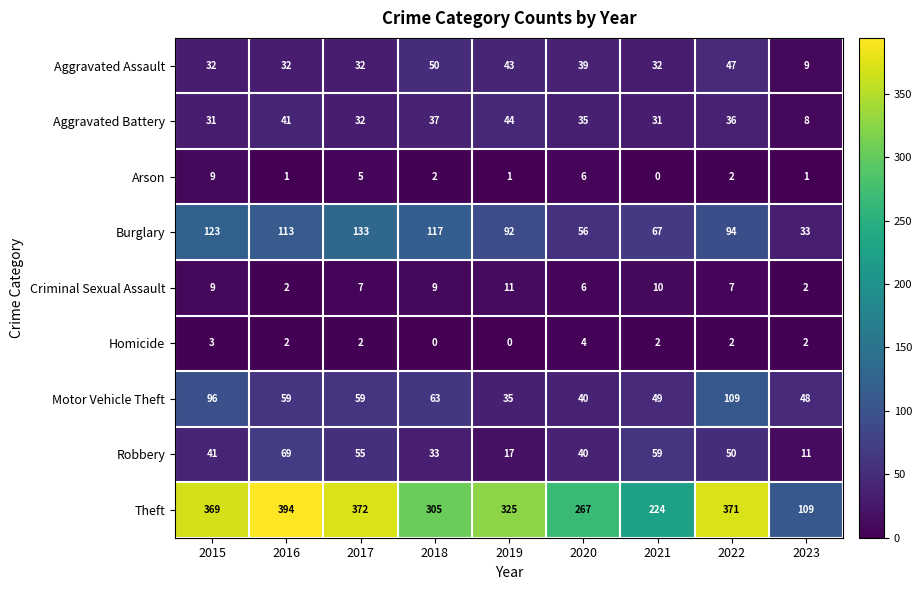

The value of Robbery at 2023 is 17. True or false?

False